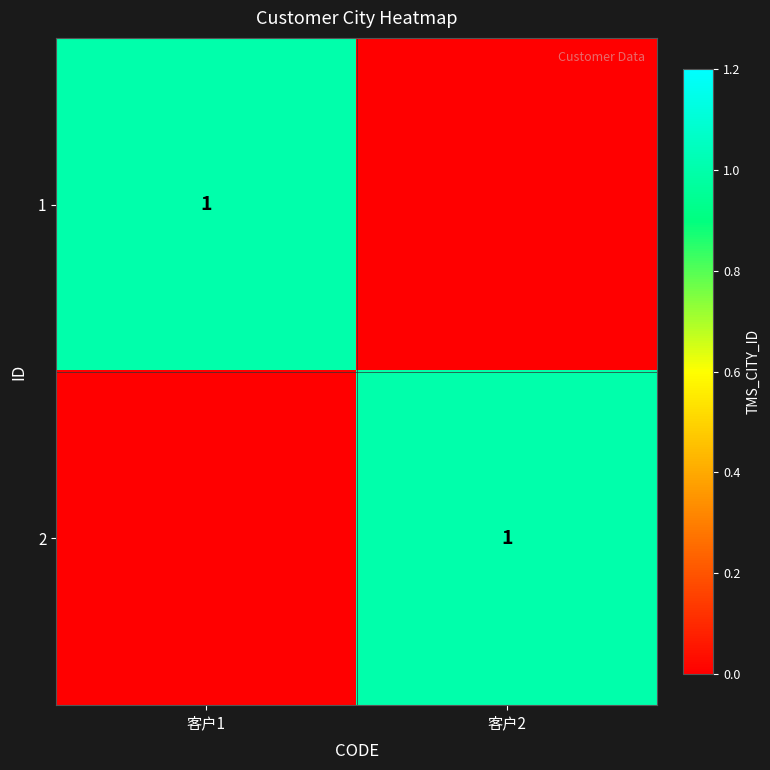

What is the difference between the 2 values at 客户1 and 客户2?

1